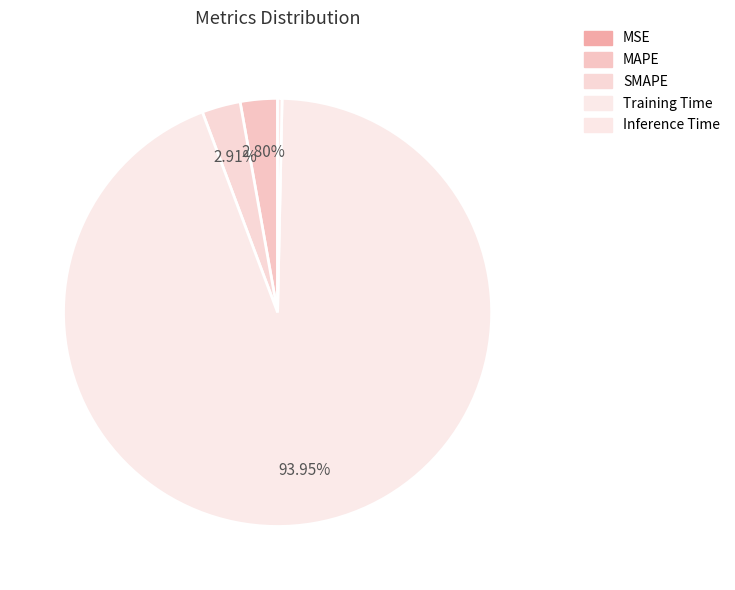

What is the change in value from SMAPE to Inference Time?

-0.1